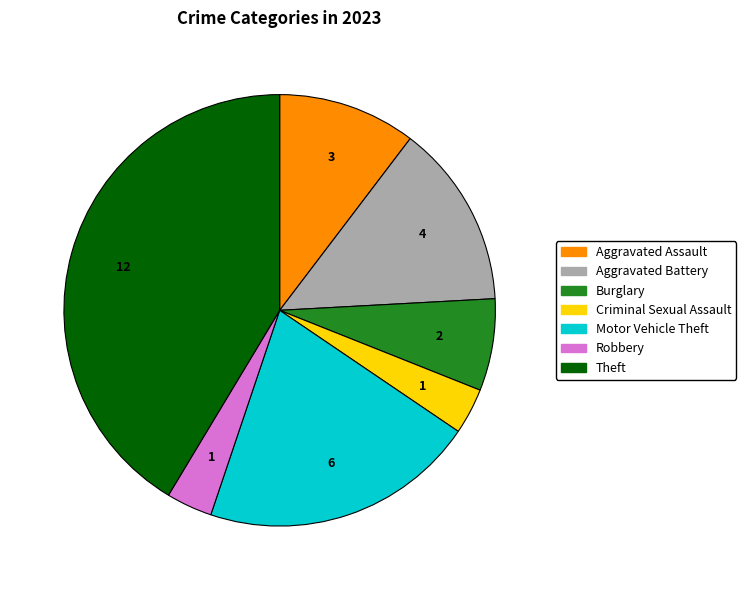

The Aggravated Battery slice represents 14% of the pie. True or false?

True